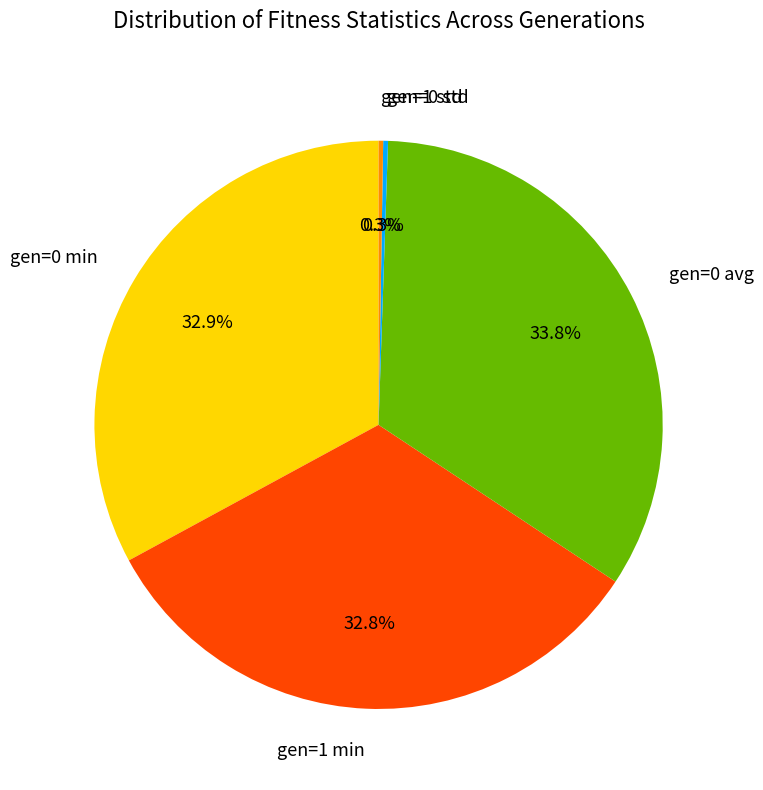

The gen=0 min slice represents 33% of the pie. True or false?

True